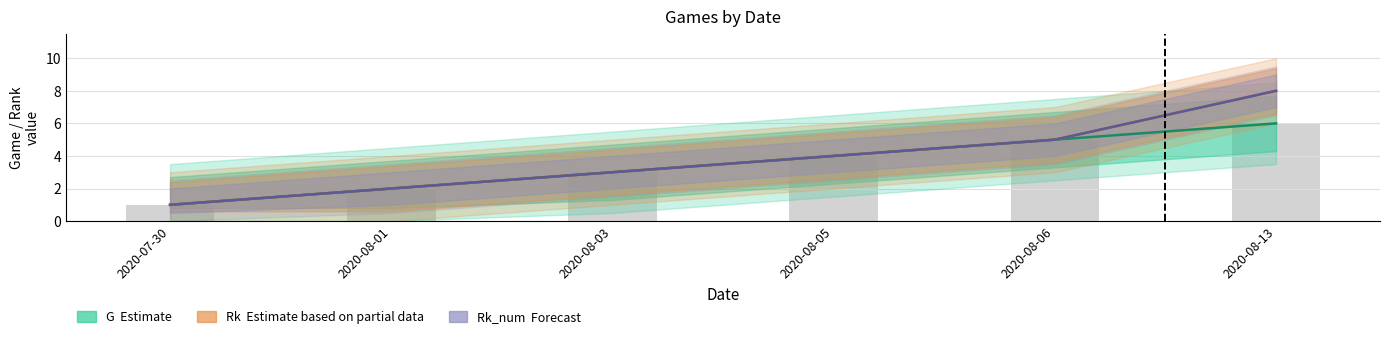

Where is Rk_num (Forecast) nearest to the value 4?

2020-08-05